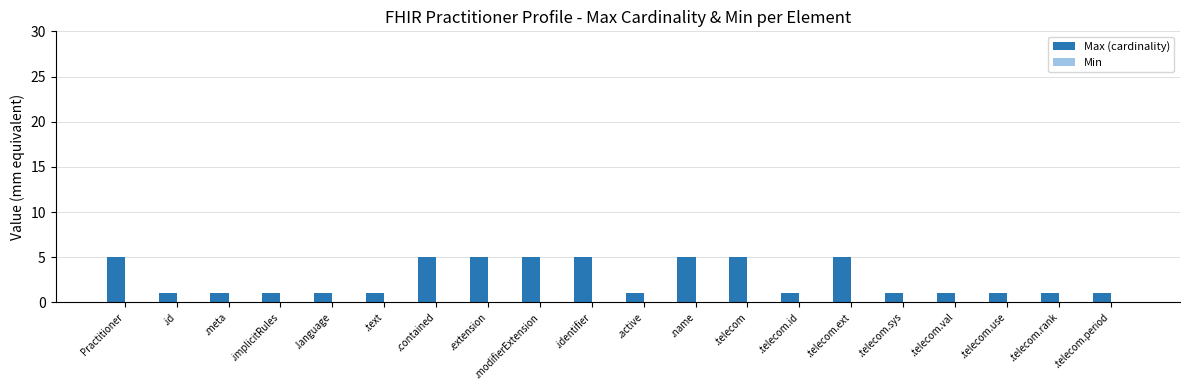

What is the greatest value displayed?

5